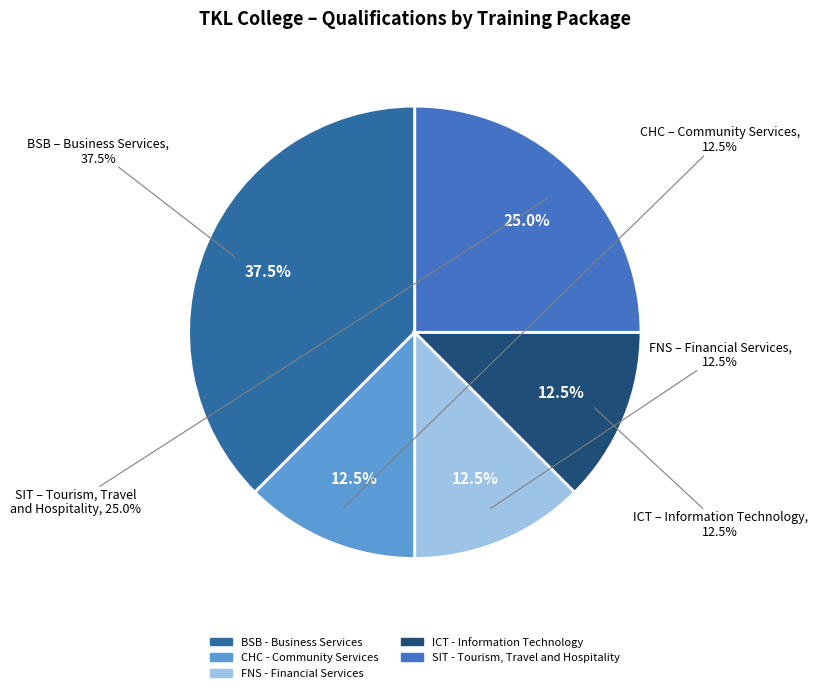

To the nearest percent, what is the combined percentage of FNS - Financial Services and ICT - Information Technology?

25%